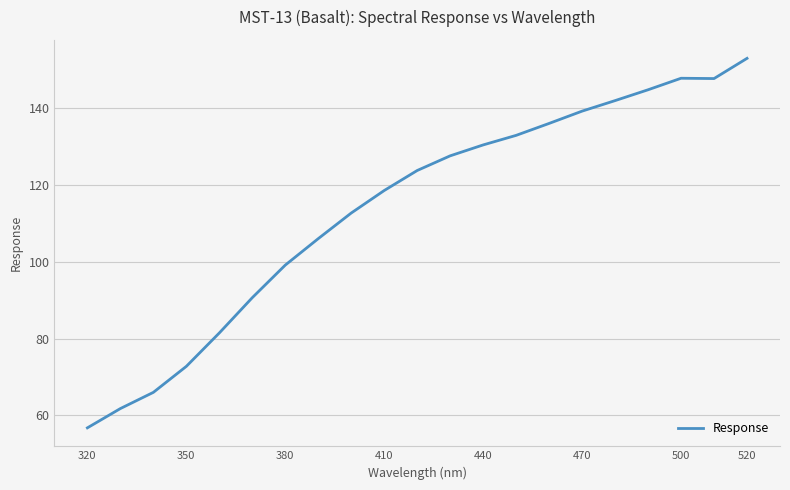

What is the maximum value shown in the chart?

153.0